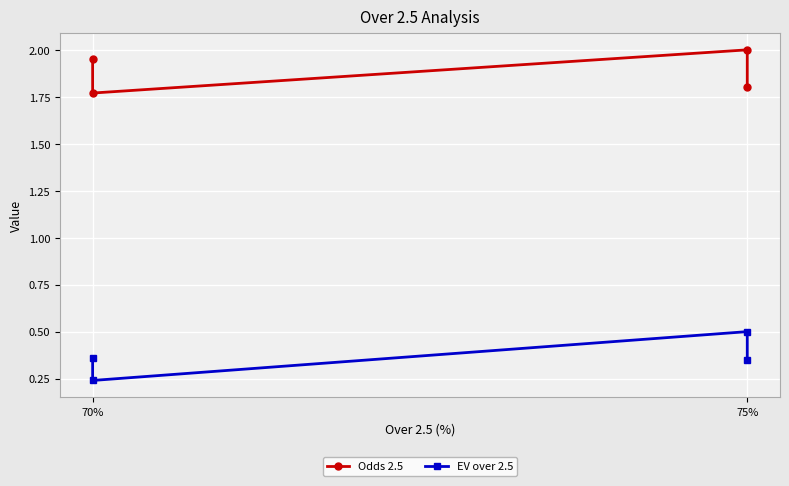

What is the difference between the second highest and minimum values in the EV over 2.5 series?

0.1